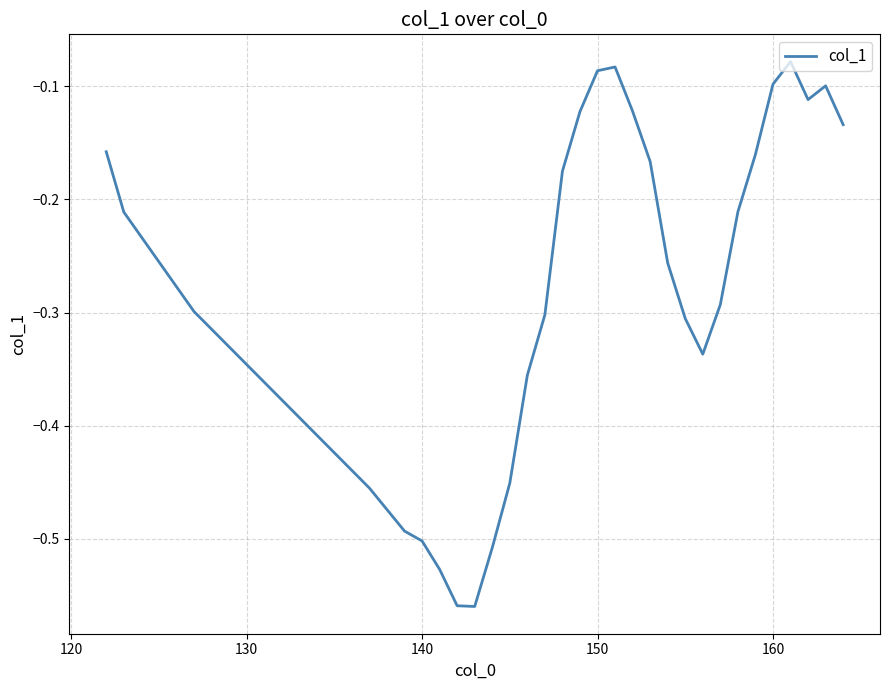

What is the value of the 30th point from the left?

-0.1